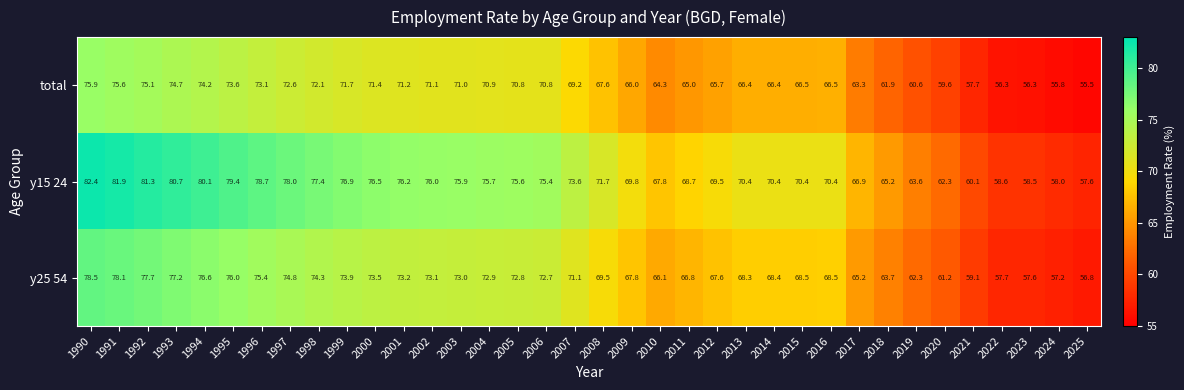

List the series in order of their overall mean, lowest first.

total, y25 54, y15 24